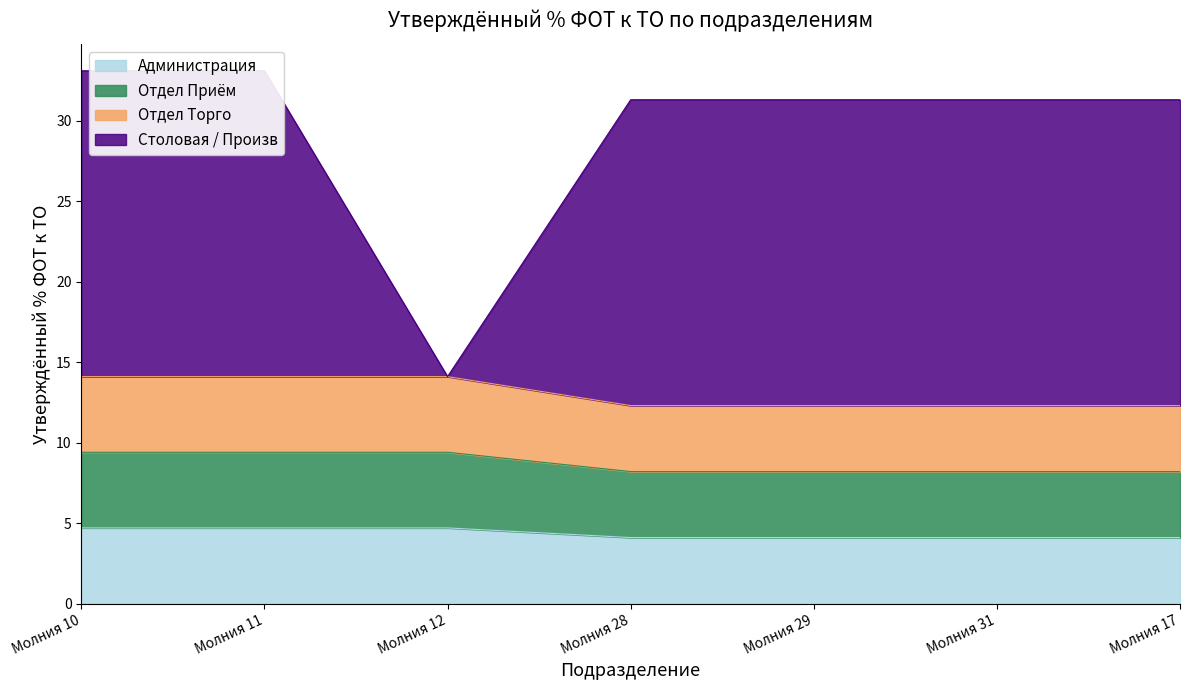

The Администрация series shows 5.5 at Молния 29. True or false?

False